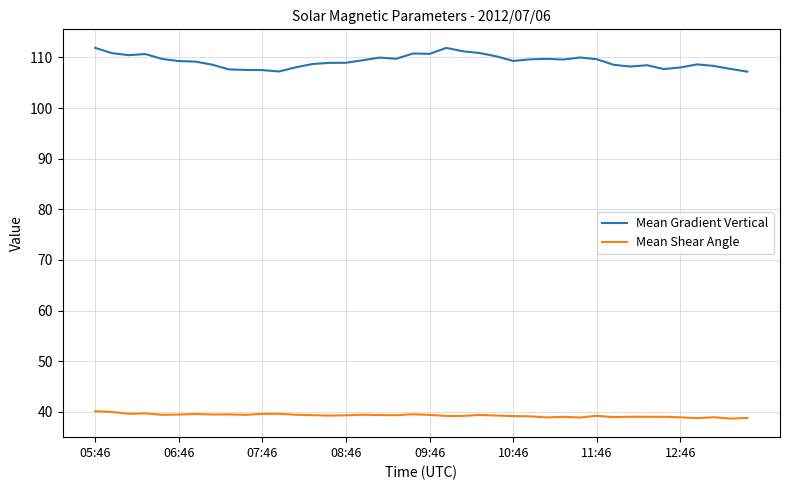

Rank the series by their maximum value, from lowest to highest.

Mean Shear Angle, Mean Gradient Vertical